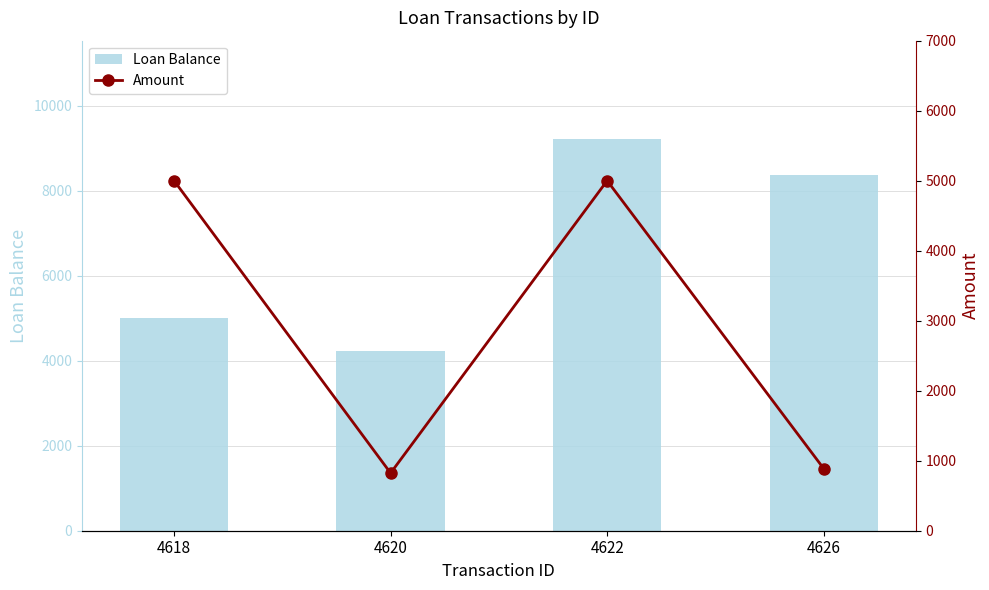

What is the sum of the Amount values at 4618 and 4622?

10000.0